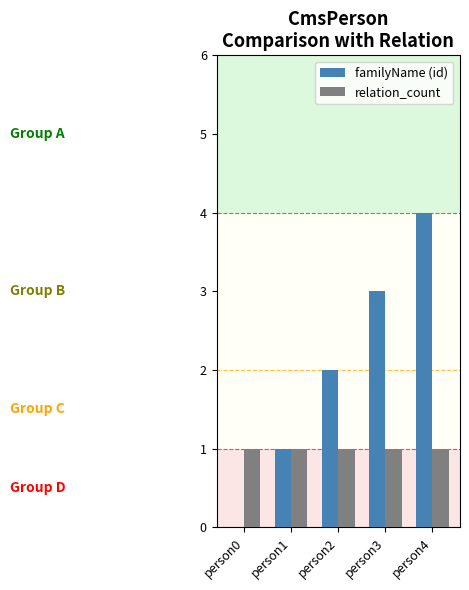

What is the maximum value shown in the chart?

4